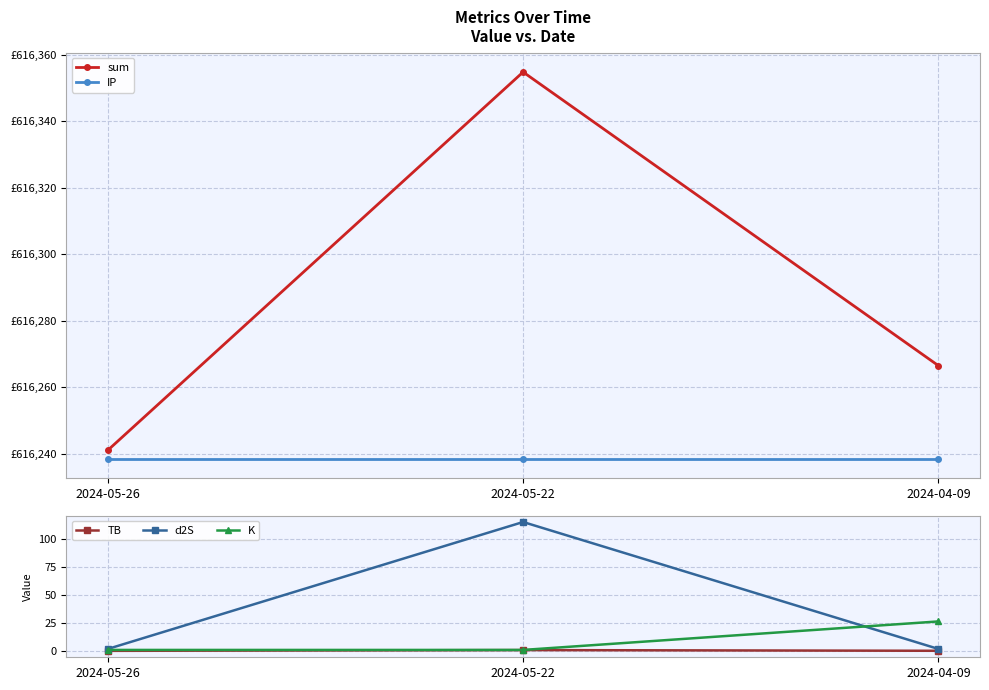

The value of TB at 2024-04-09 is 0.1. True or false?

False